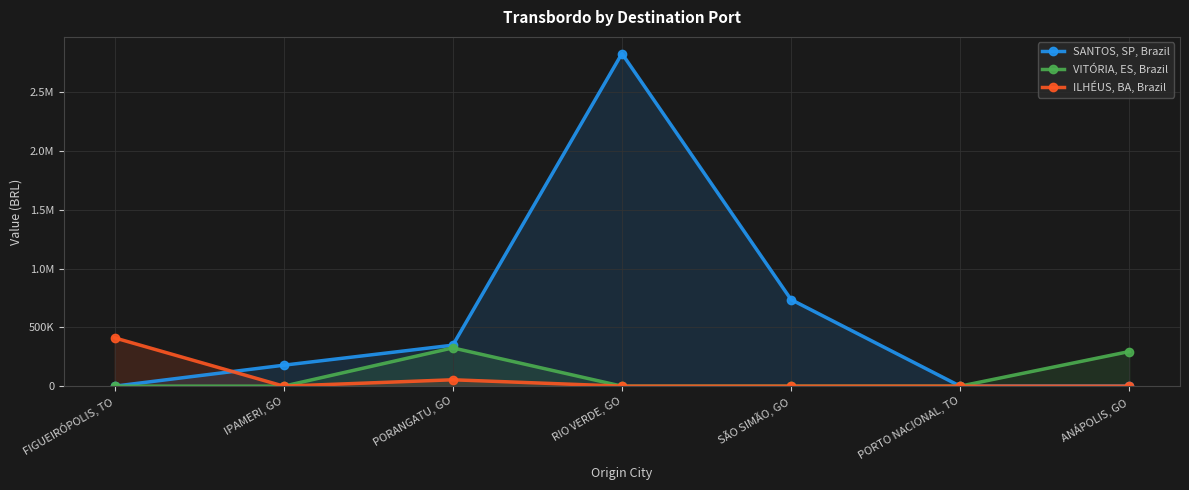

What is the total value across all series at IPAMERI, GO?

178404.7